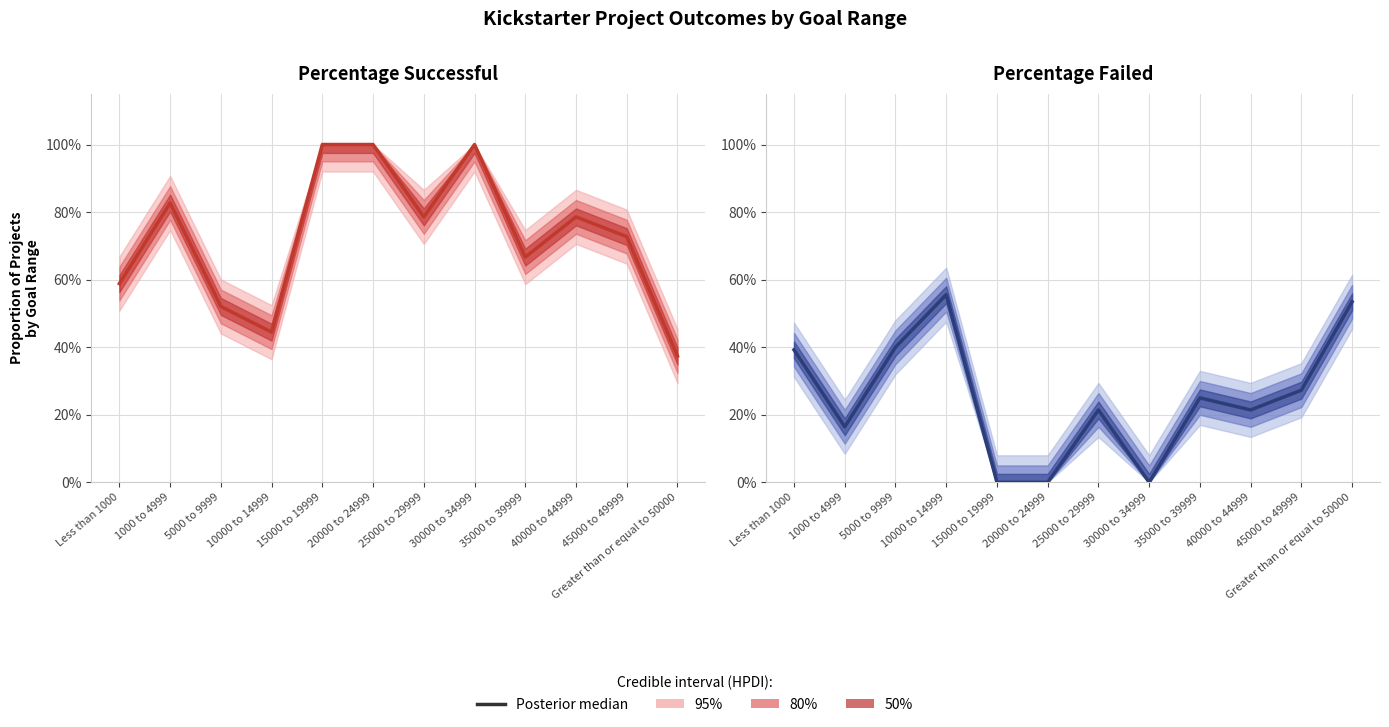

What is the change in value from 5000 to 9999 to 15000 to 19999?

-0.4